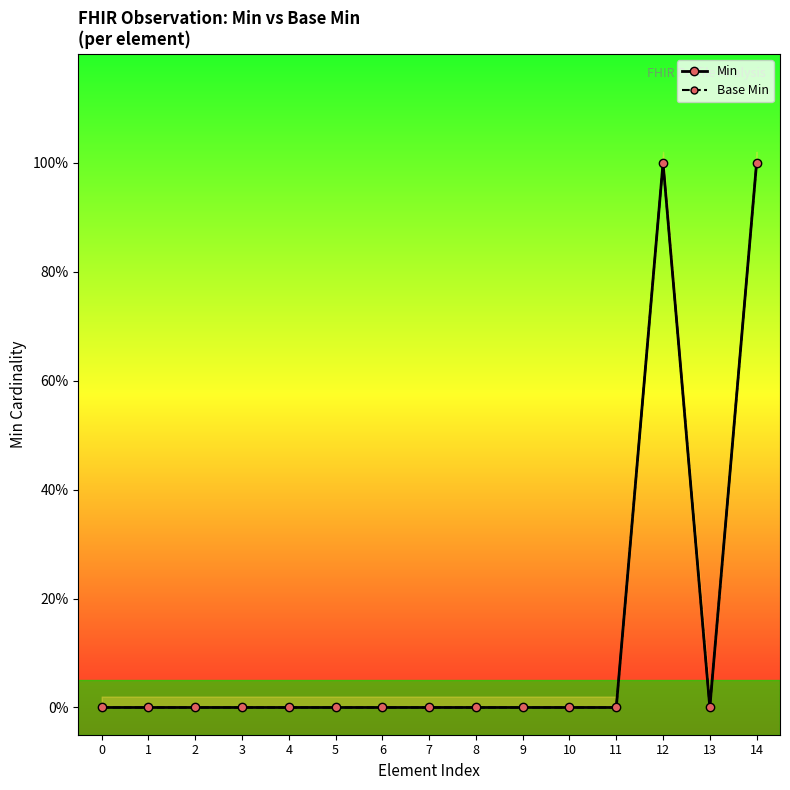

True or false: Min and Base Min intersect in this chart.

False